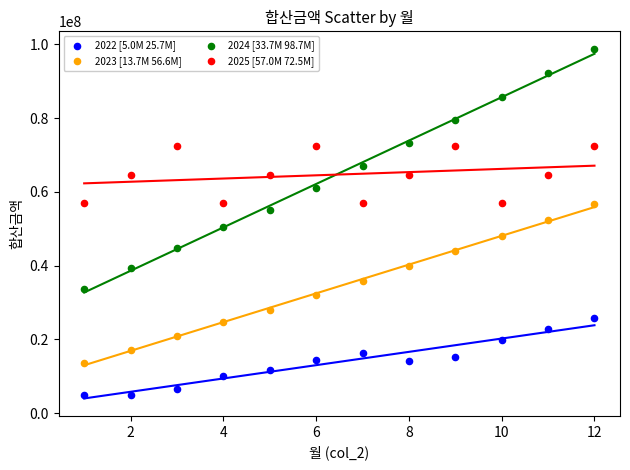

What are all the series names shown in the legend?

2022 [5.0M 25.7M], 2023 [13.7M 56.6M], 2024 [33.7M 98.7M], 2025 [57.0M 72.5M]